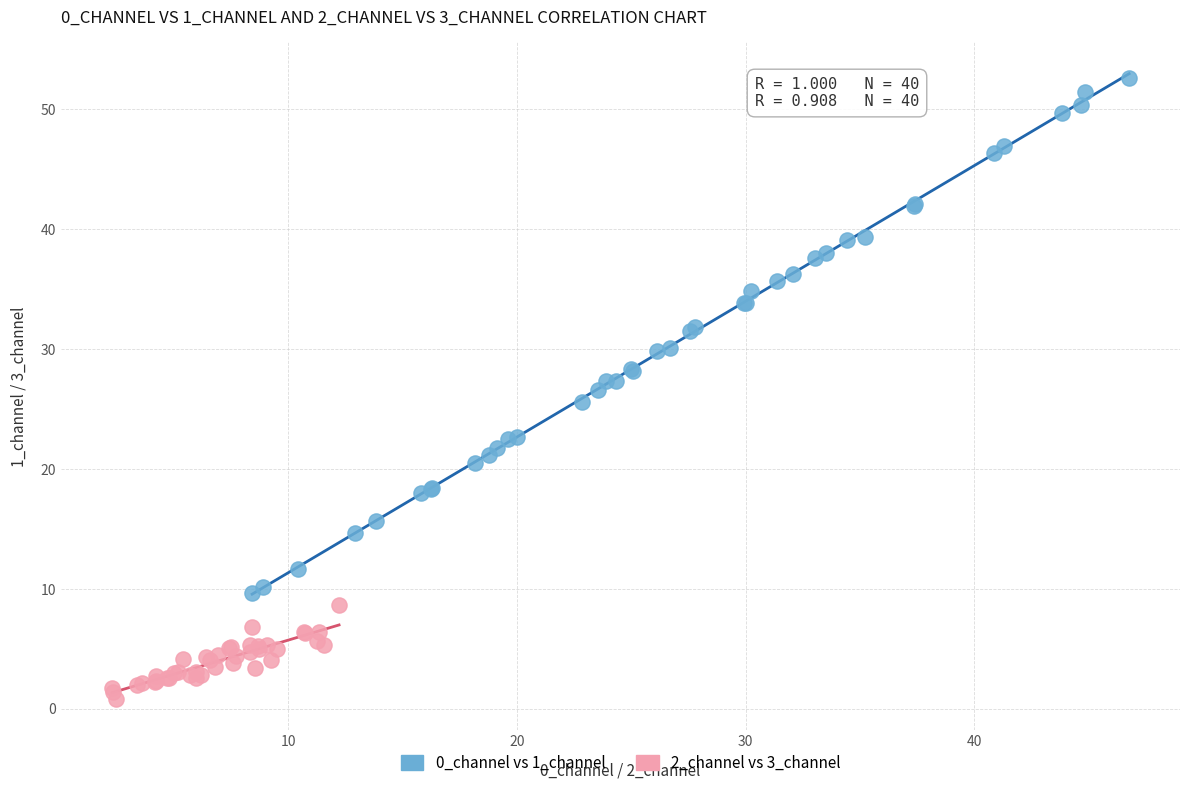

Which series reaches the maximum Y coordinate?

0_channel vs 1_channel